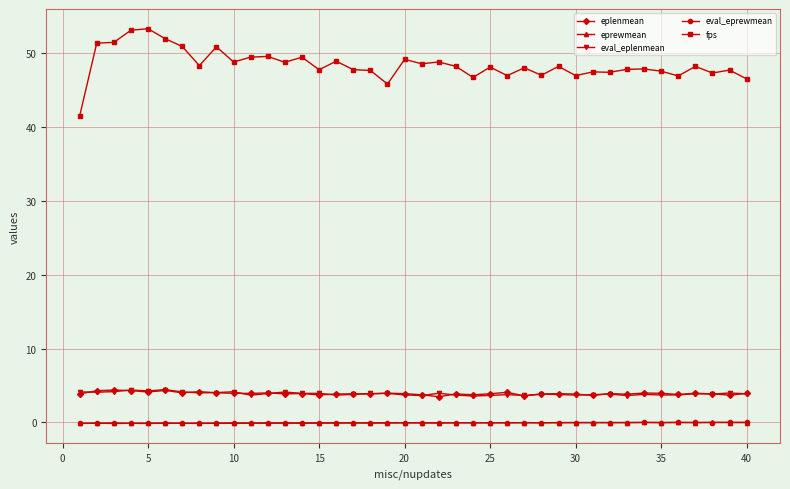

True or false: eplenmean and eprewmean cross at least once.

False